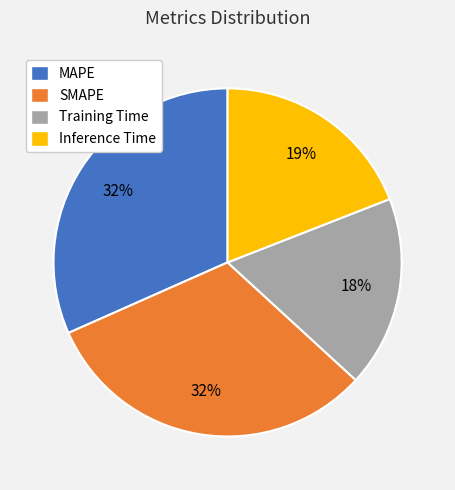

How many slices are in this pie chart?

4